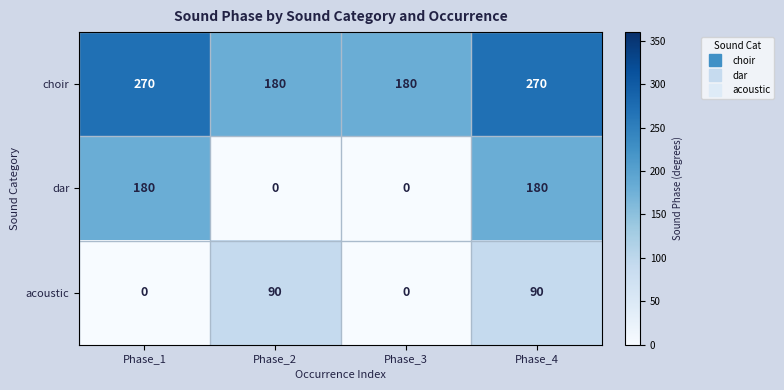

Between Phase_2 and Phase_4, which series saw the biggest shift?

dar